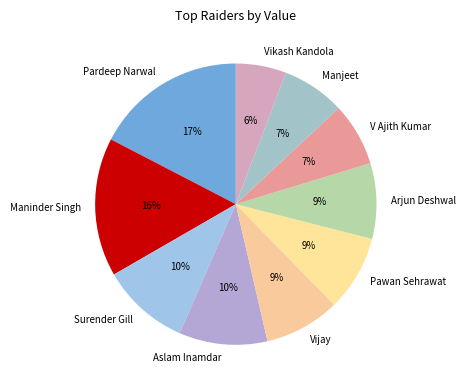

What is the ratio of the value at Aslam Inamdar to the value at Maninder Singh?

0.6